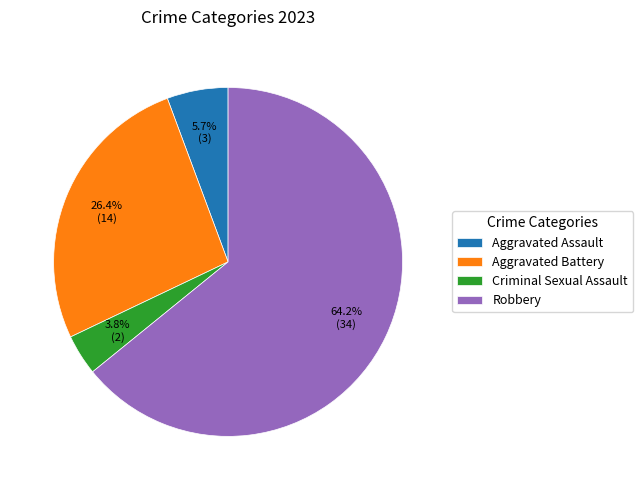

Approximately how many times larger is the value at Criminal Sexual Assault compared to Robbery?

0.1